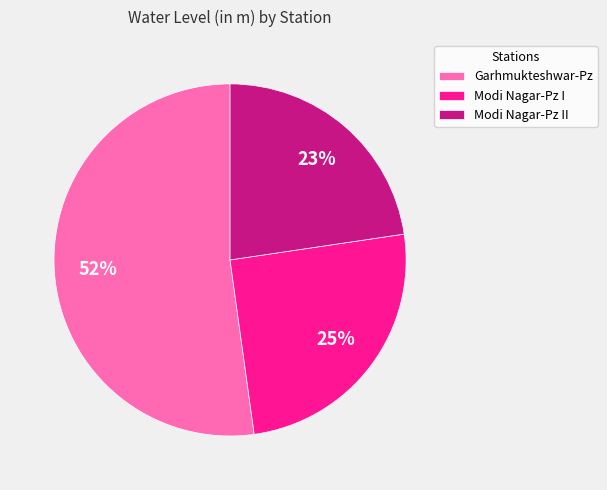

The Garhmukteshwar-Pz slice represents 38% of the pie. True or false?

False